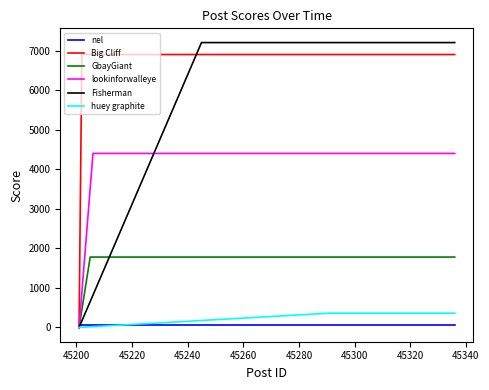

Does the chart display data point markers on the line(s)?

No